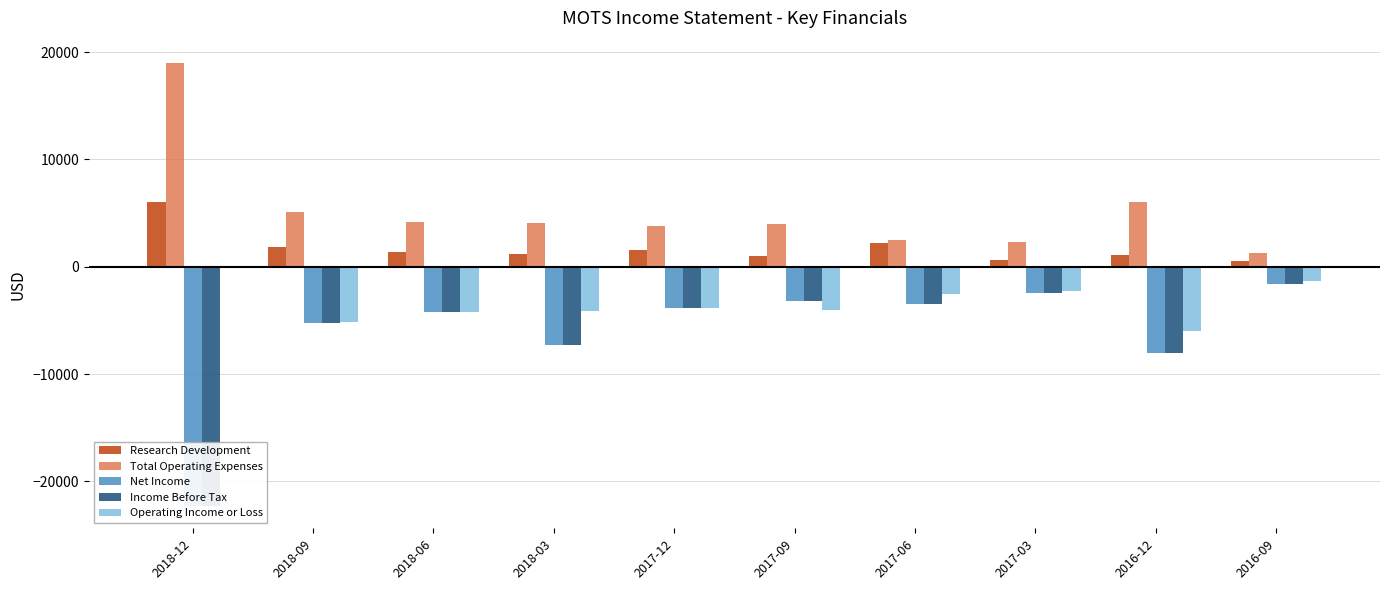

Which series has the largest total across all categories?

Total Operating Expenses